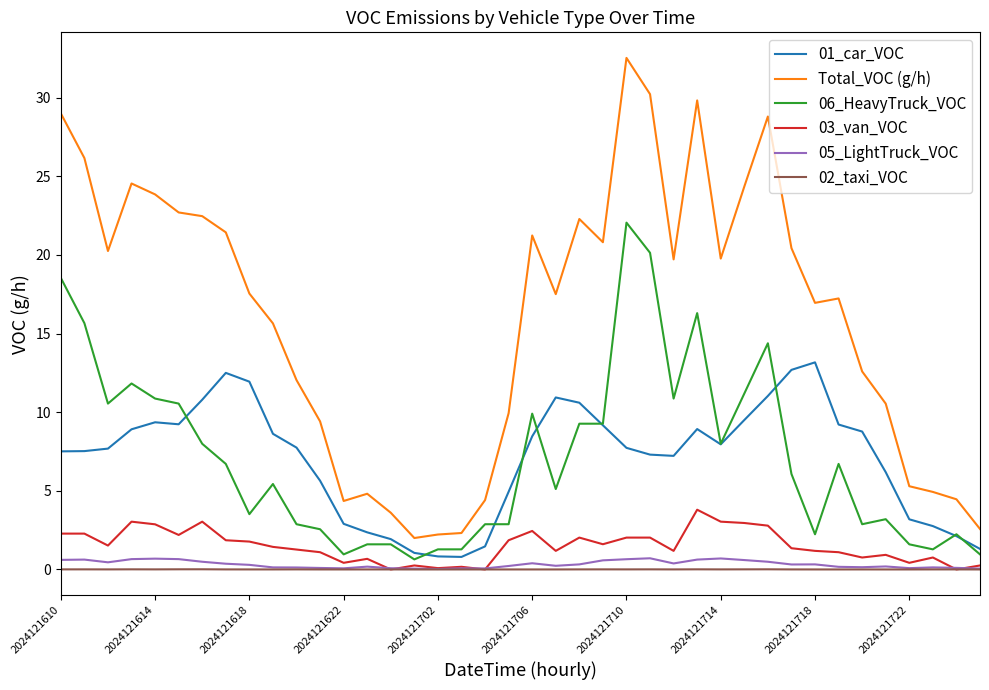

Which series has the widest spread of values?

Total_VOC (g/h)